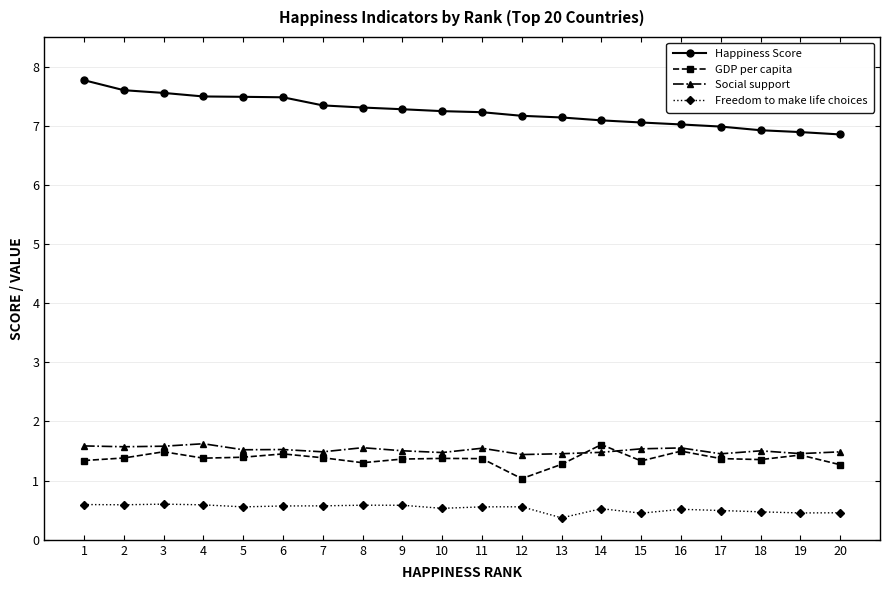

True or false: Social support and Happiness Score intersect in this chart.

False